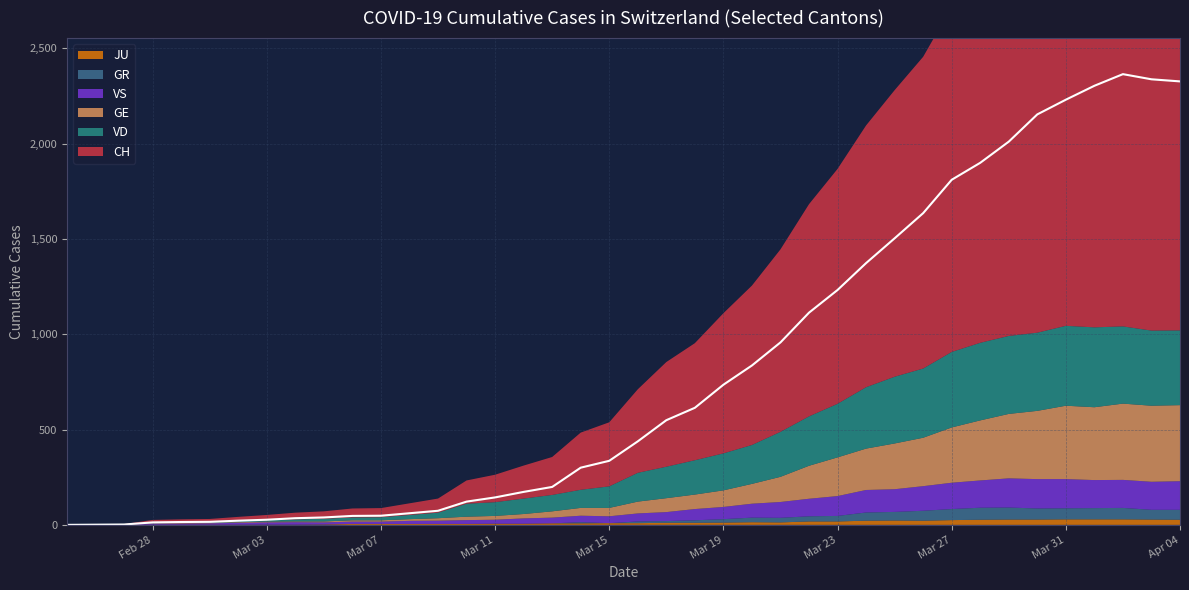

What is the value of the CH point at the 27th from the left?

1113